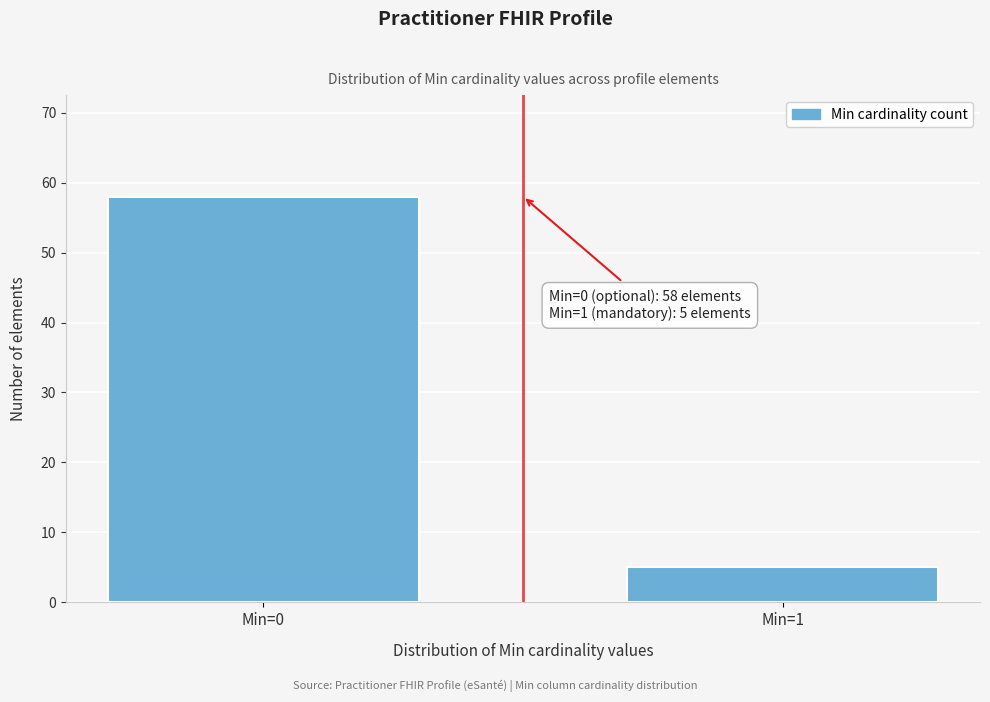

Reading right to left, what are all the values shown in this chart?

5	58